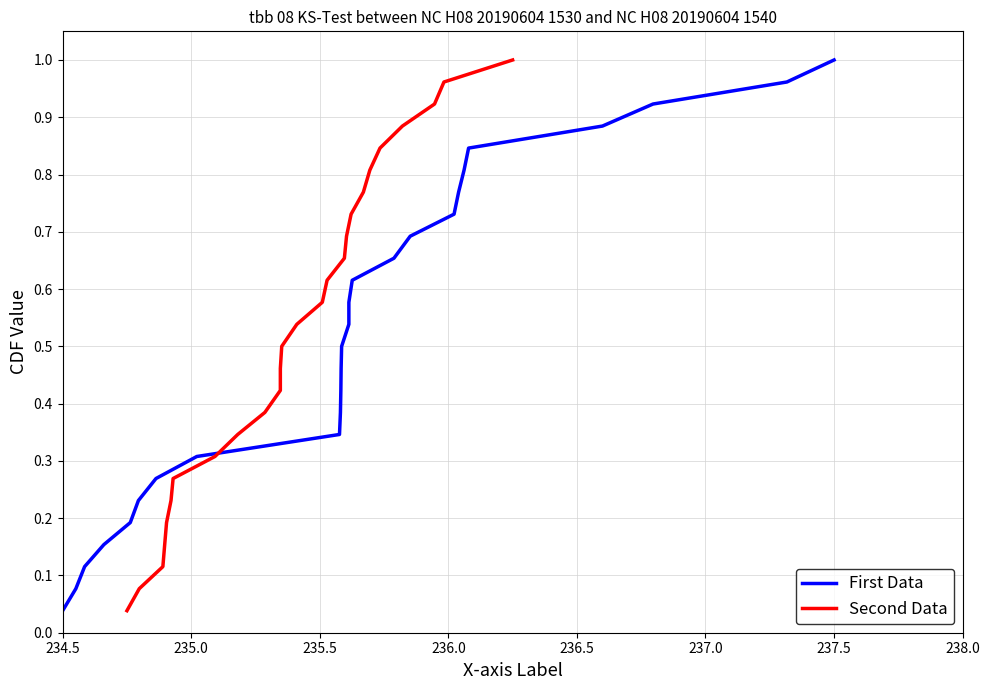

Does the chart have visible grid lines?

Yes